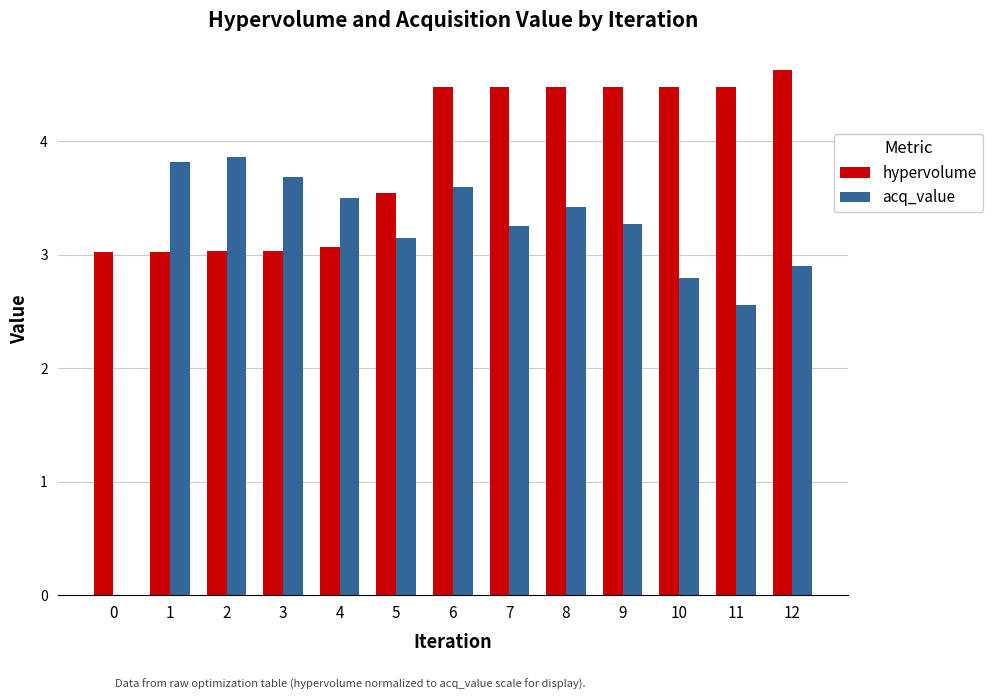

What are all the series names shown in the legend?

hypervolume, acq_value